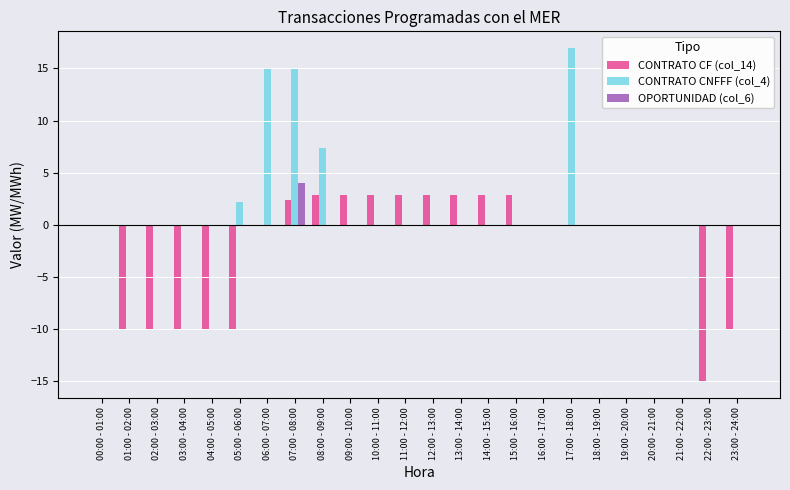

At which label is CONTRATO CNFFF (col_4) closest to 8?

08:00 - 09:00